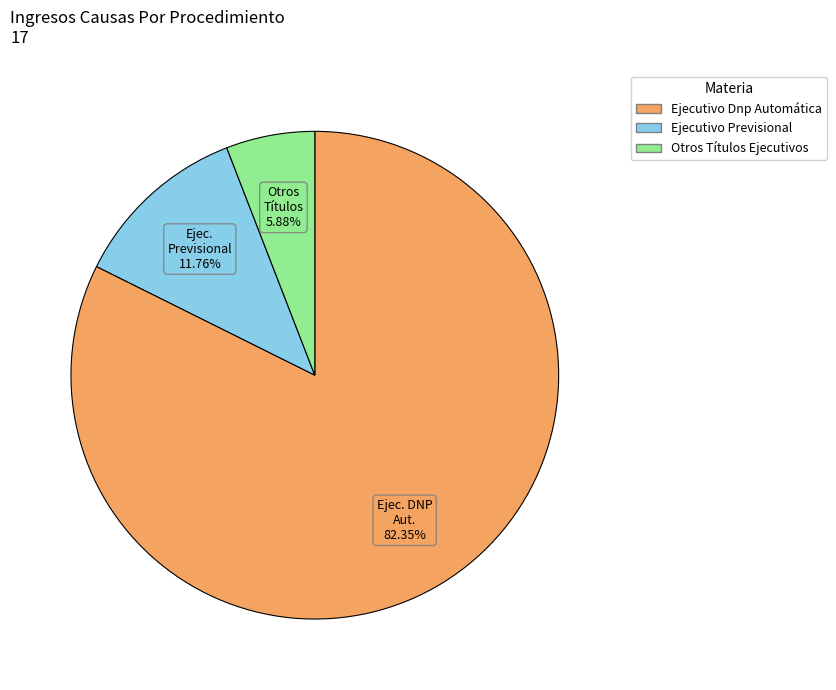

Which has a higher value, Otros Títulos Ejecutivos or Ejecutivo Dnp Automática?

Ejecutivo Dnp Automática